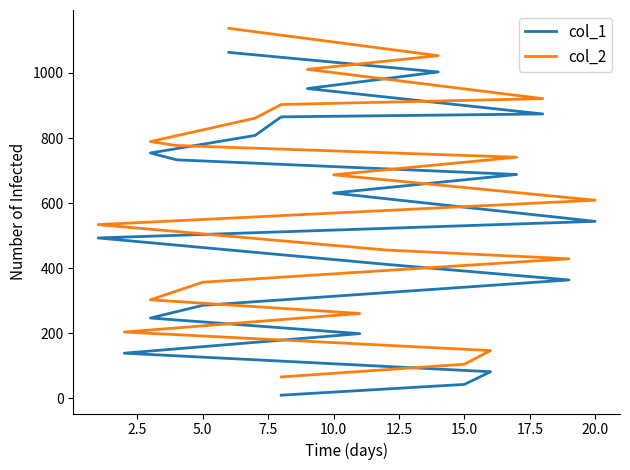

True or false: col_2 has more than 1 interior local peaks.

False